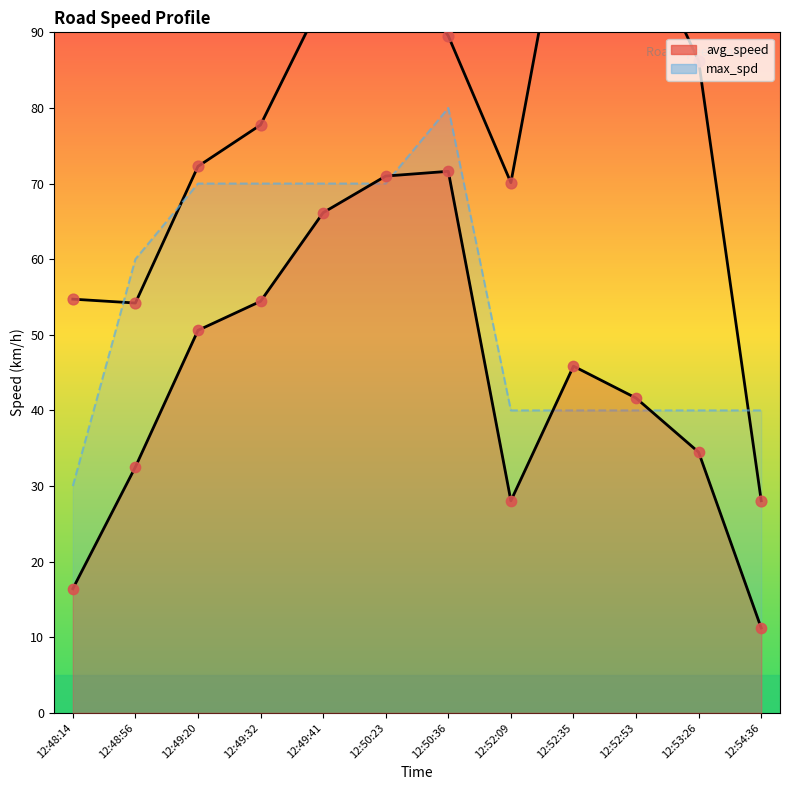

What is the total value across all series at 12:52:53?

81.6